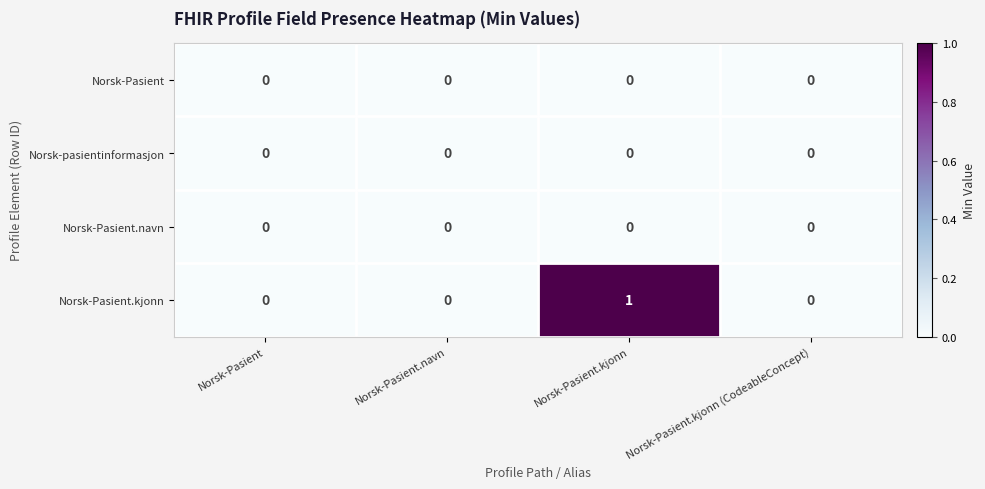

At which category is the sum across all series the highest?

Norsk-Pasient.kjonn